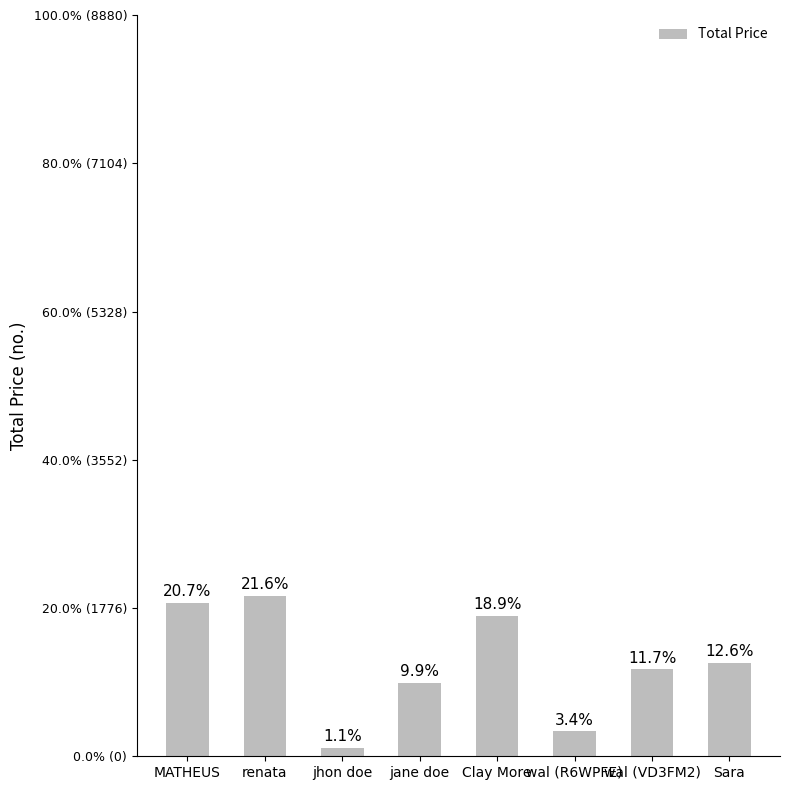

Does the chart contain any negative values?

No